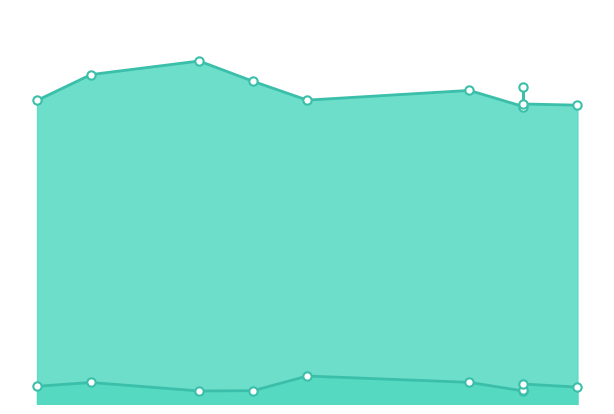

At which category does Point_Exceeds_Cumulative_Value reach its first local valley?

47